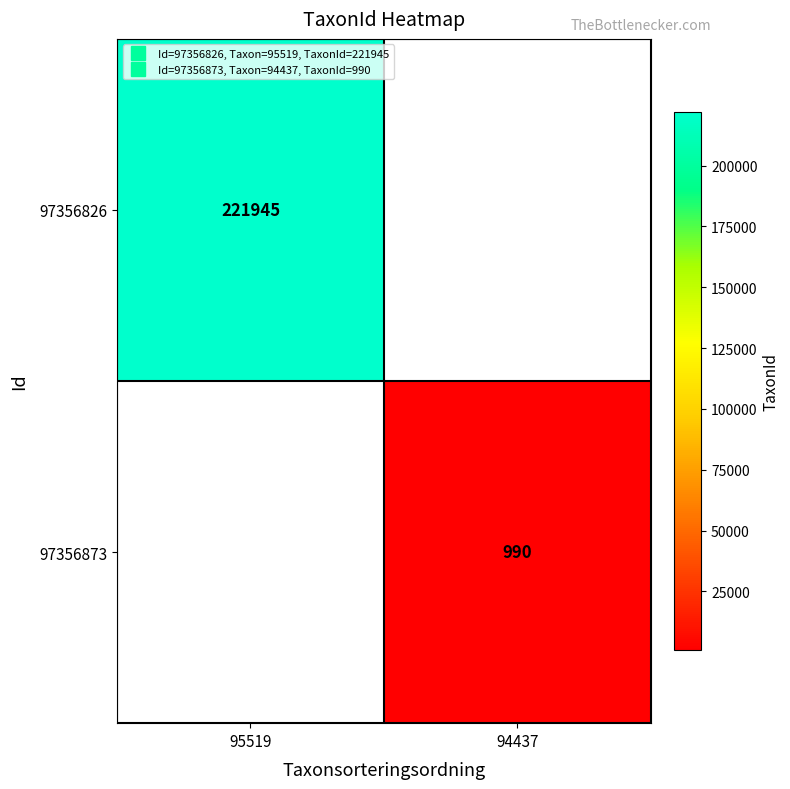

What is the approximate value of 97356873 at 94437?

990.0